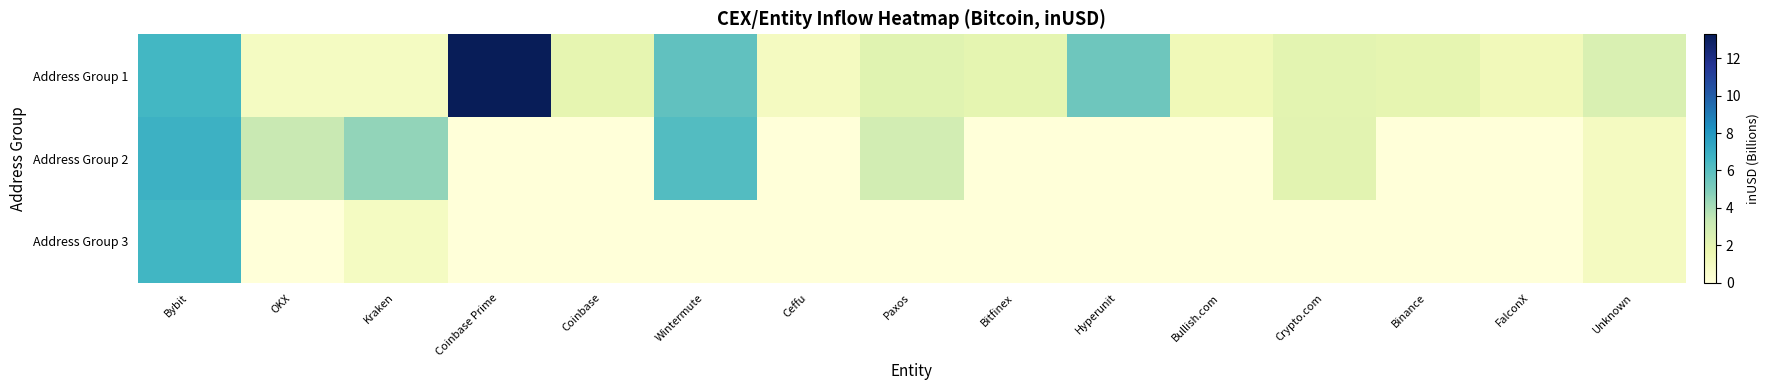

At which category is the sum across all series the highest?

Bybit